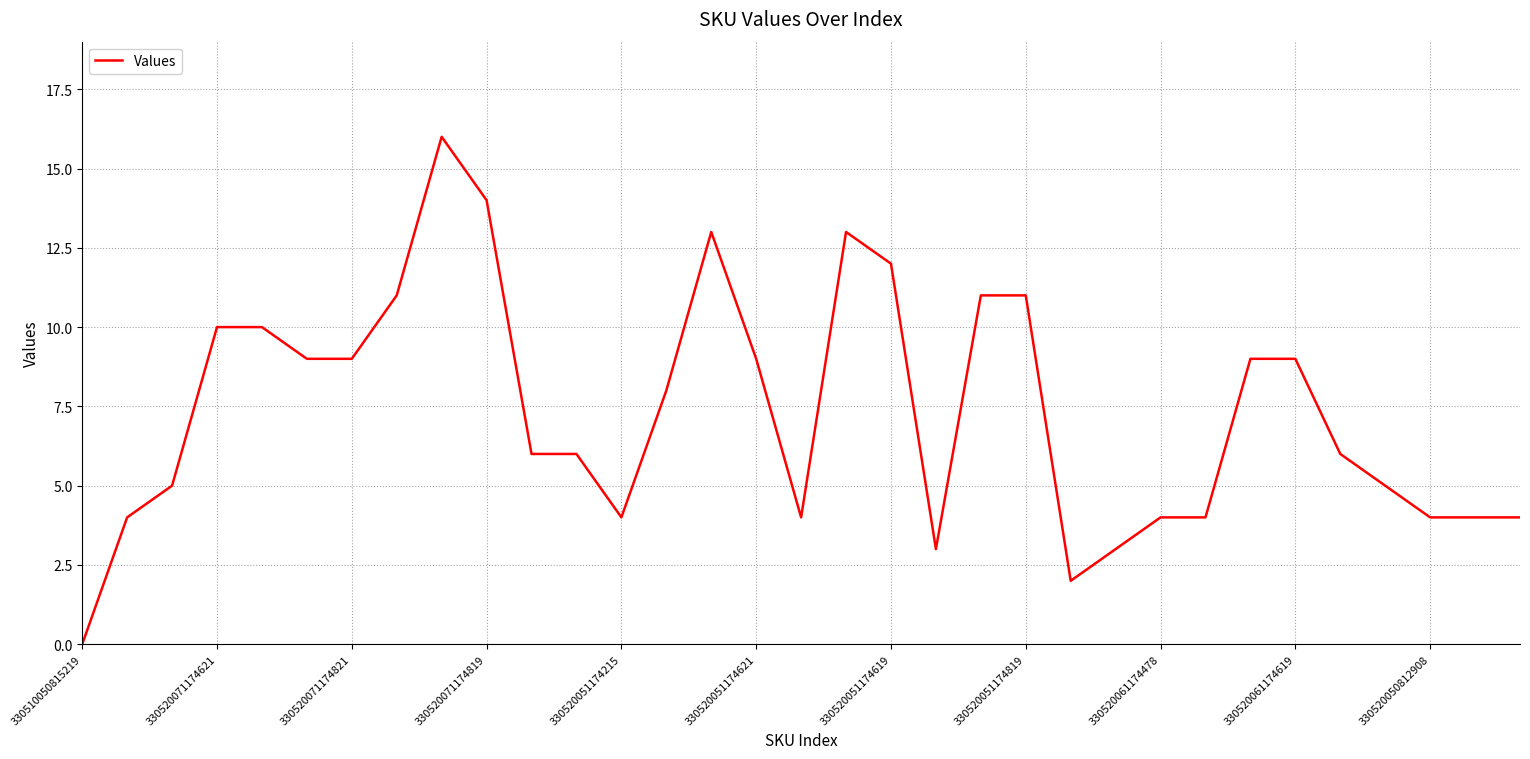

What is the difference between the maximum and minimum values?

16